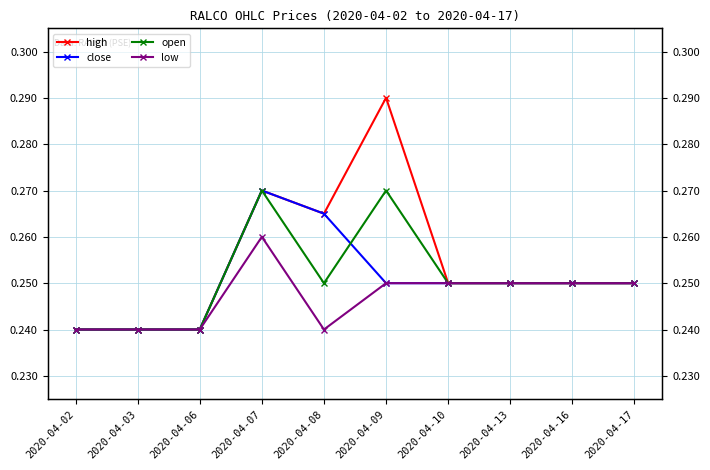

Is the value of high at 2020-04-06 greater than the value of open at 2020-04-08?

No